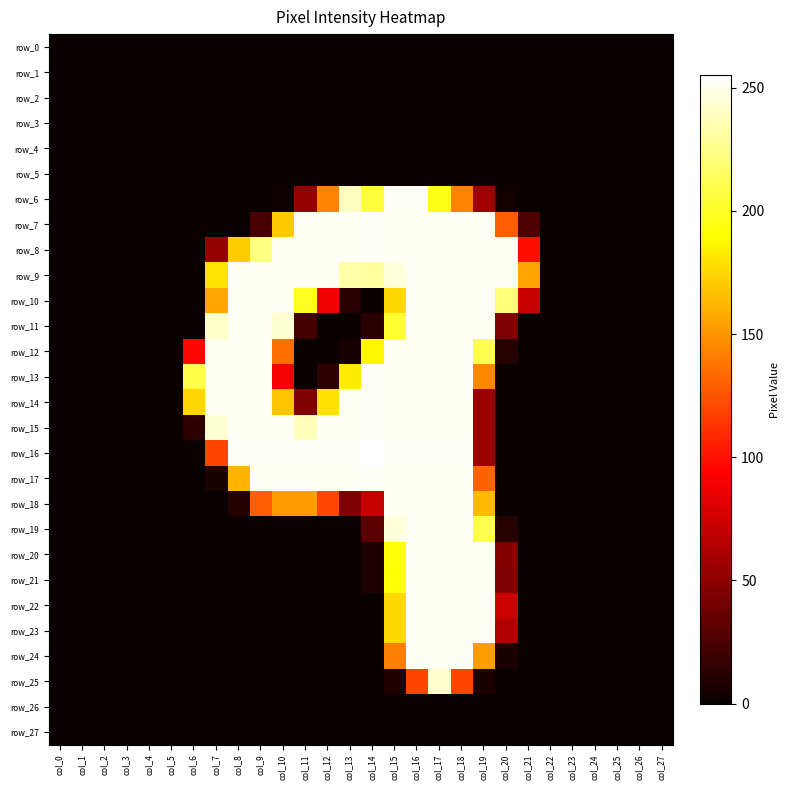

What is the total value across all series at col_16?

4909